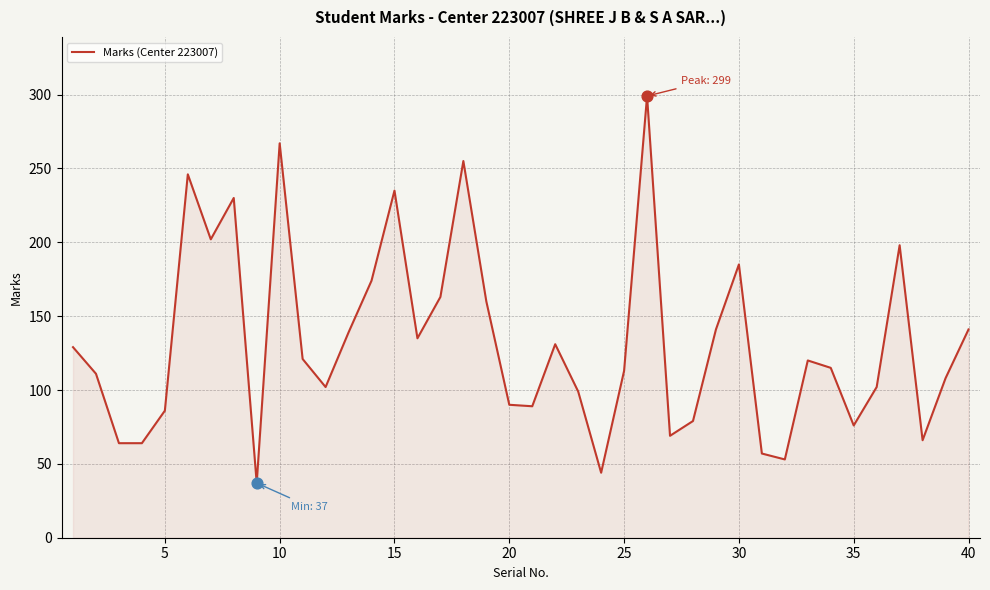

What is the greatest value displayed?

299